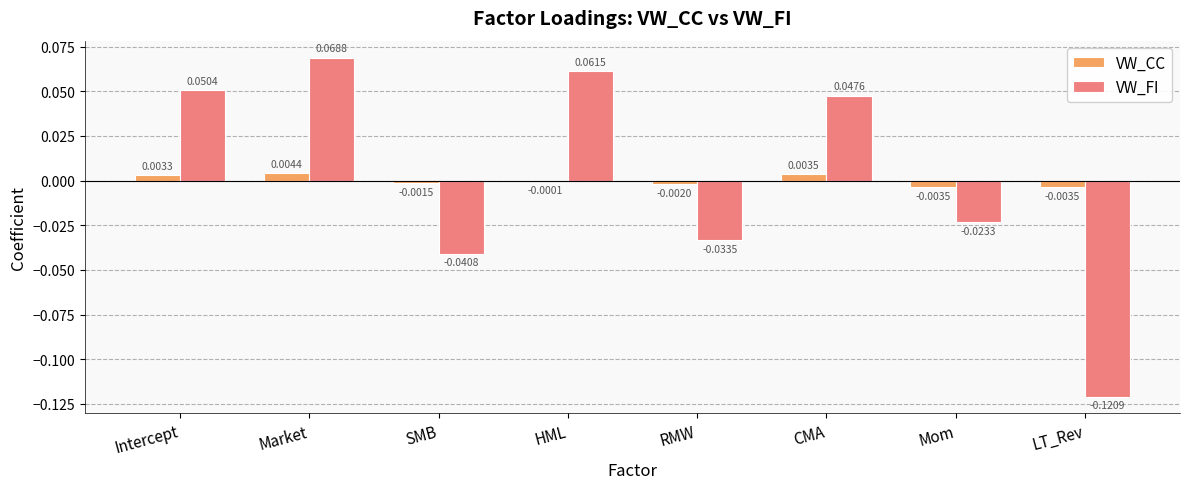

Which series has the largest total across all categories?

VW_FI